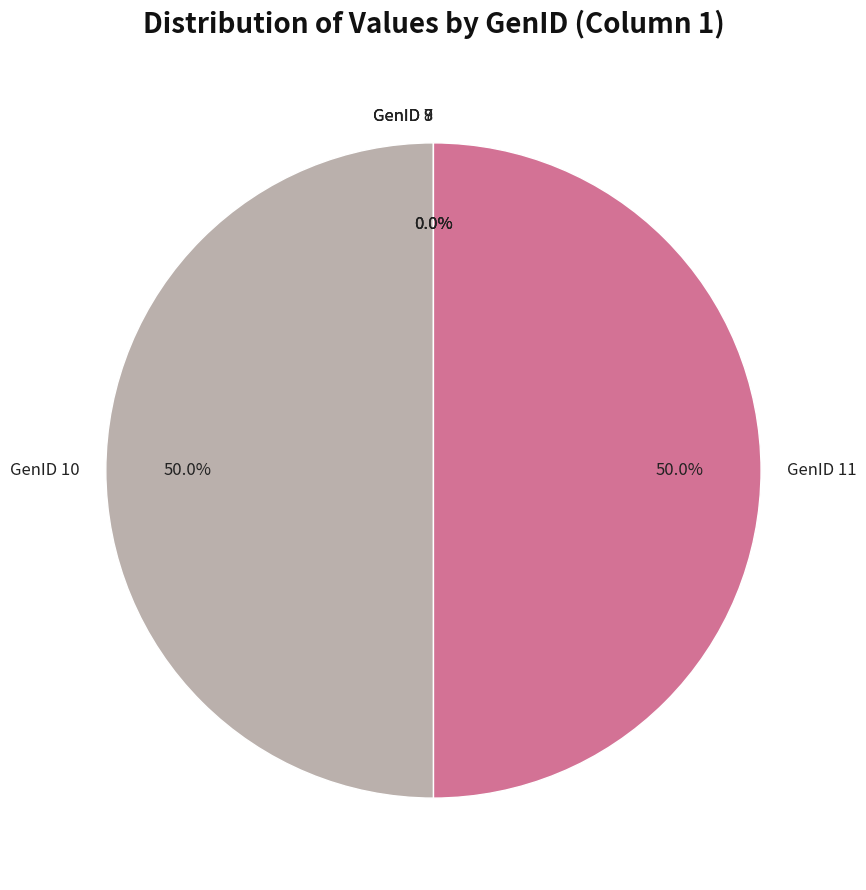

How much of the chart is everything except GenID 11?

50.0%